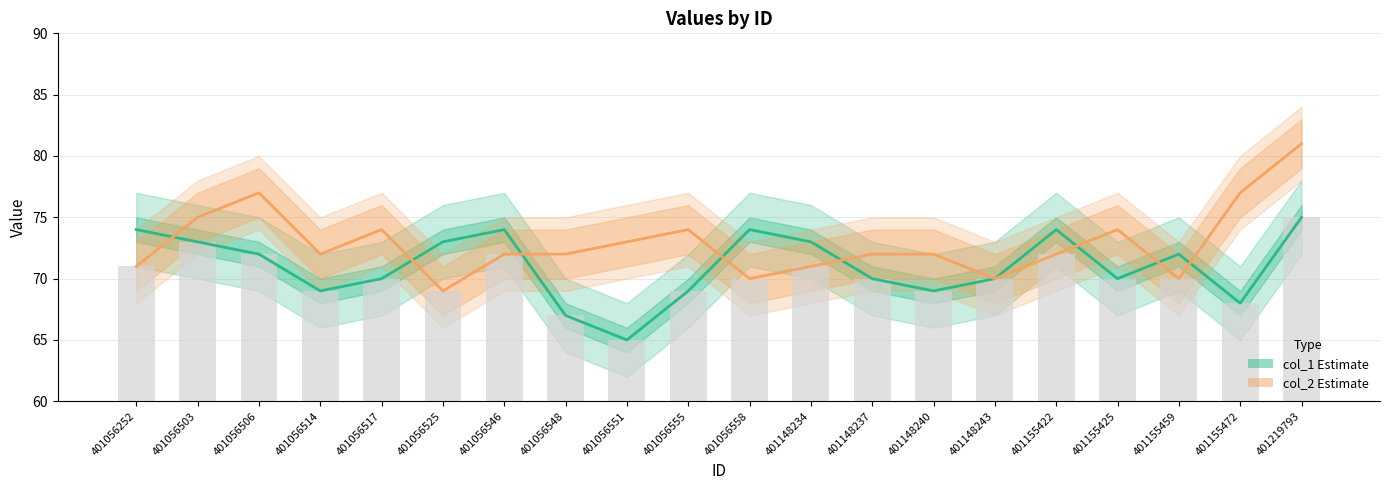

Reading left to right, transcribe all the data shown in this chart.

col_1 Estimate: 401056252=74	401056503=73	401056506=72	401056514=69	401056517=70	401056525=73	401056546=74	401056548=67	401056551=65	401056555=69	401056558=74	401148234=73	401148237=70	401148240=69	401148243=70	401155422=74	401155425=70	401155459=72	401155472=68	401219793=75
col_2 Estimate: 401056252=71	401056503=75	401056506=77	401056514=72	401056517=74	401056525=69	401056546=72	401056548=72	401056551=73	401056555=74	401056558=70	401148234=71	401148237=72	401148240=72	401148243=70	401155422=72	401155425=74	401155459=70	401155472=77	401219793=81